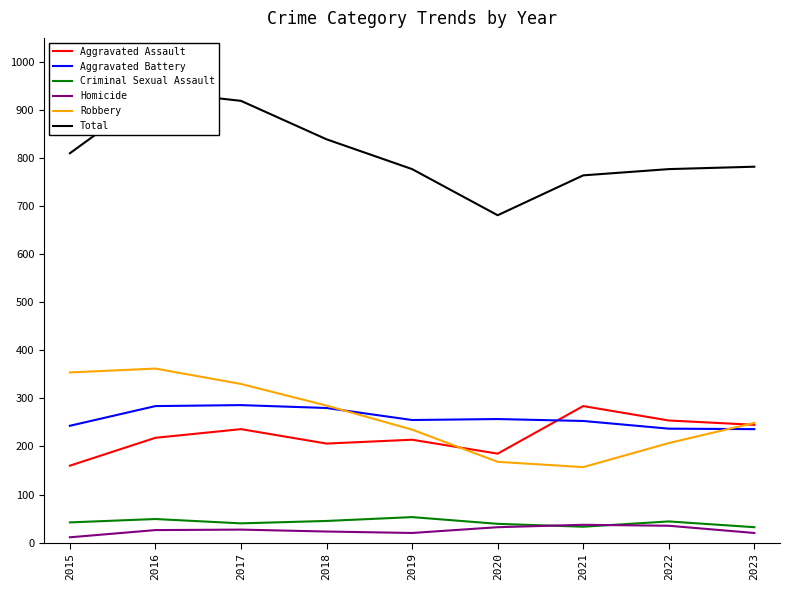

List the labels in order of Criminal Sexual Assault value, smallest first.

2023, 2021, 2020, 2017, 2015, 2022, 2018, 2016, 2019